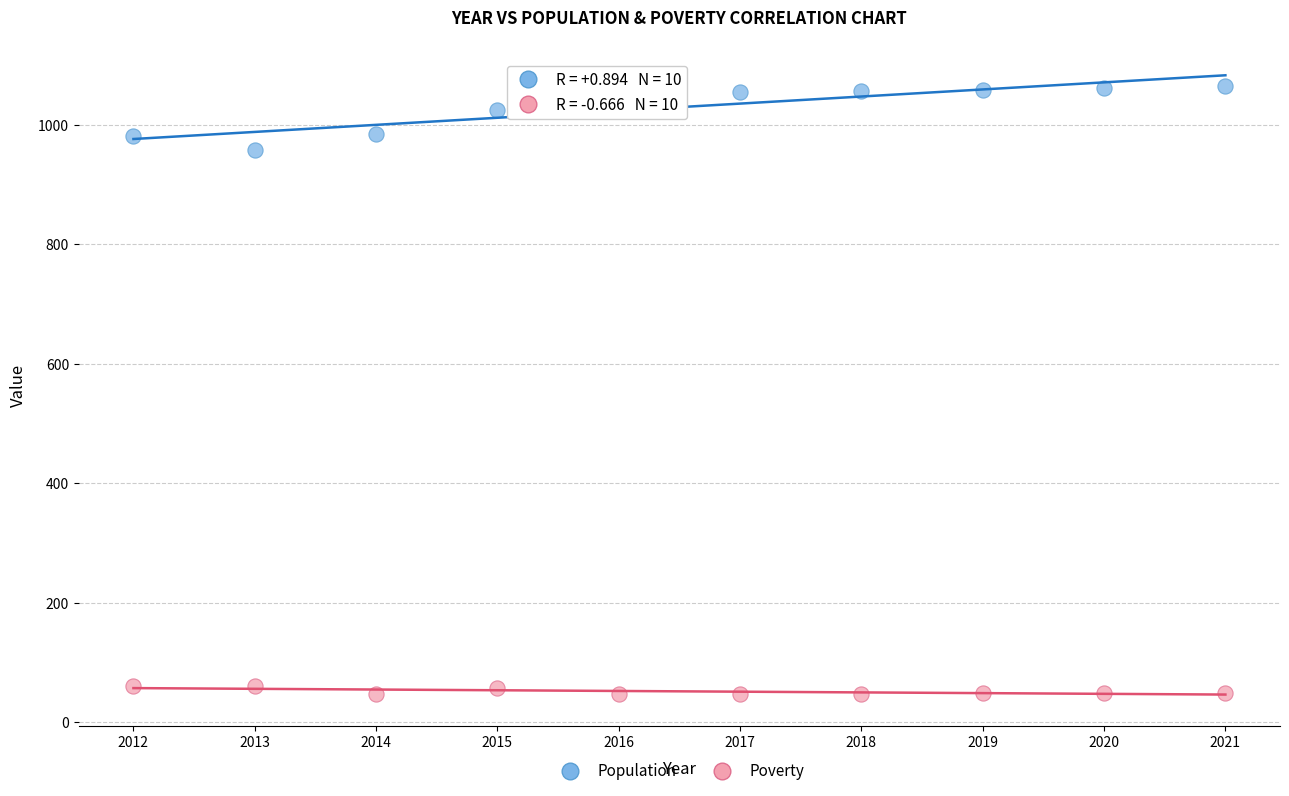

Which series reaches the minimum Y coordinate?

Poverty